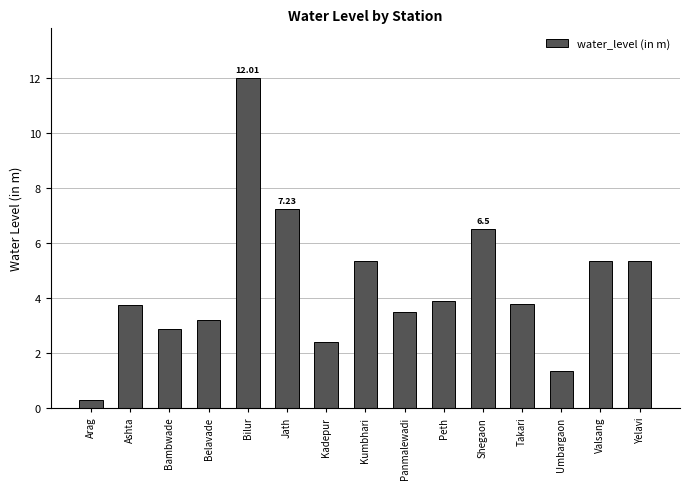

What is the label of the 5th bar from the right?

Shegaon